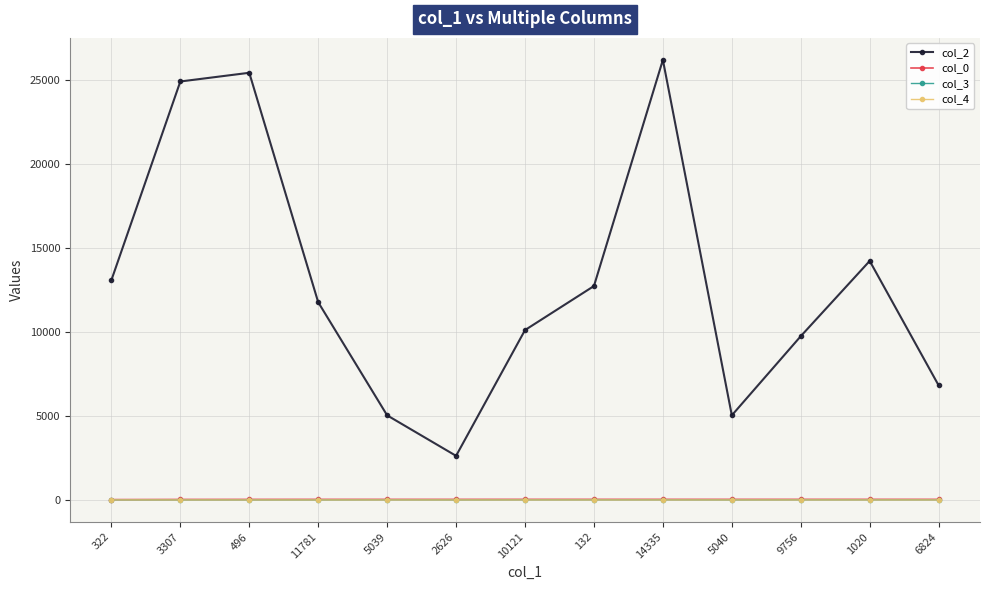

Which series has the largest range (max minus min)?

col_2